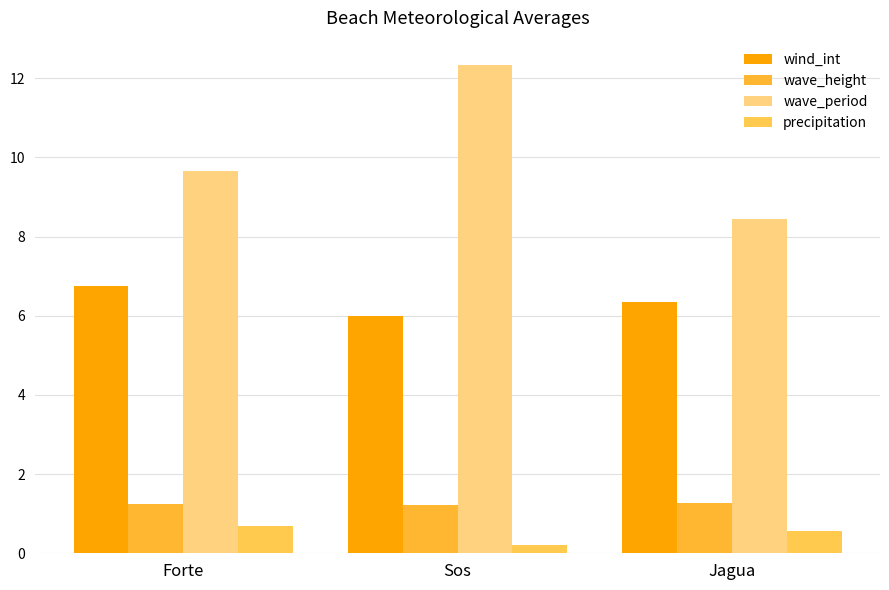

What is the label of the 2nd bar from the left?

Sos